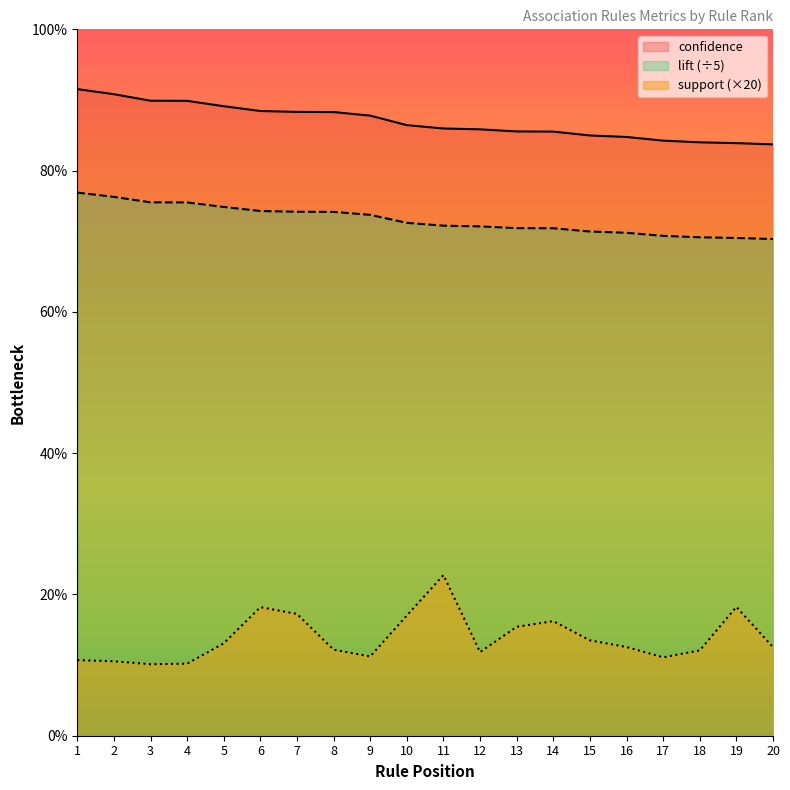

What is the total value across all series at 14?

1.7